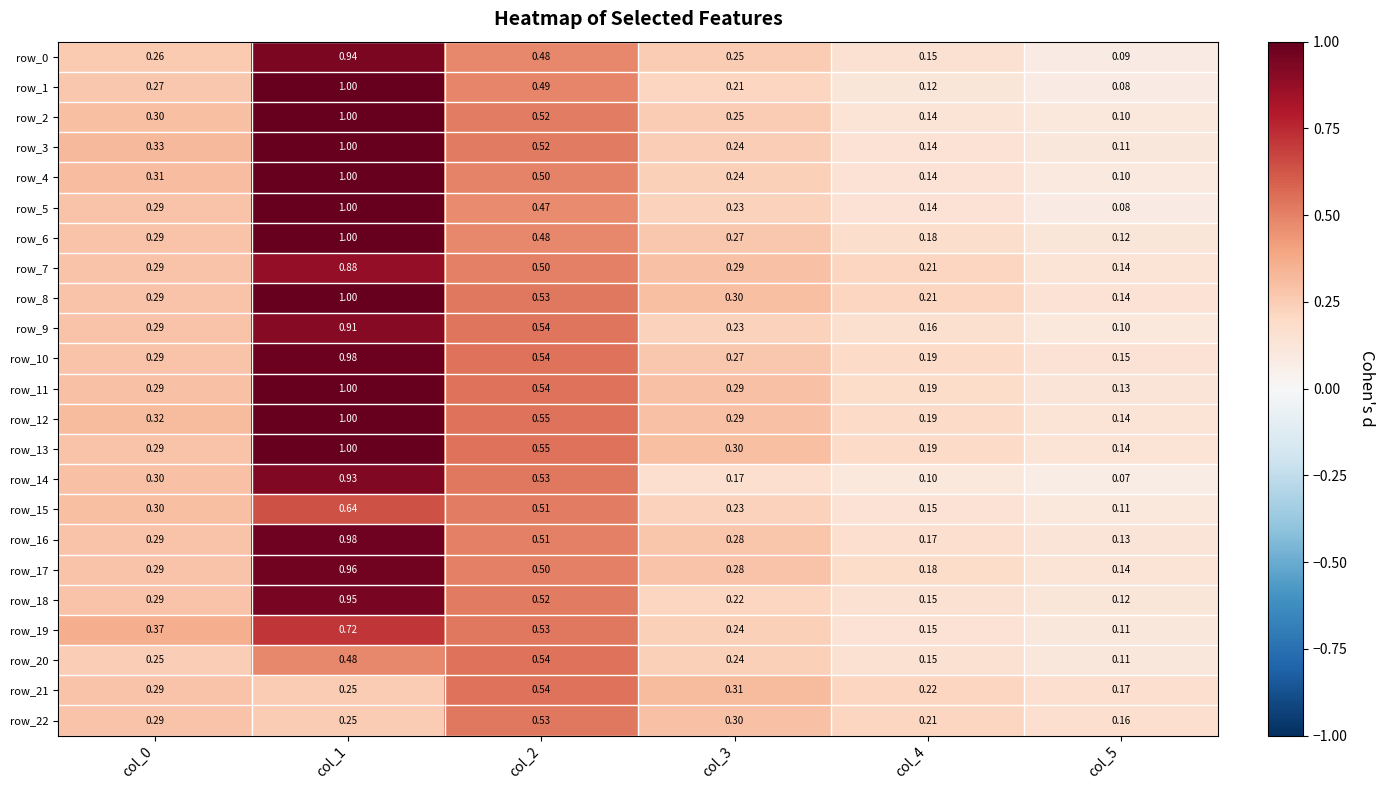

Which category has the lowest value in the row_3 series?

col_5